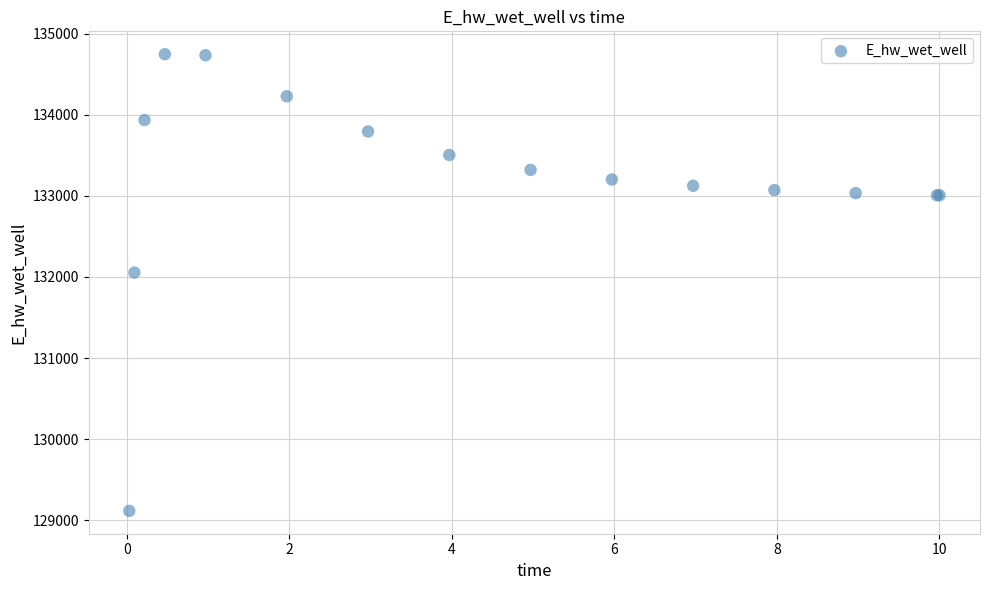

What Y value in the scatter plot is closest to 131931?

132054.5